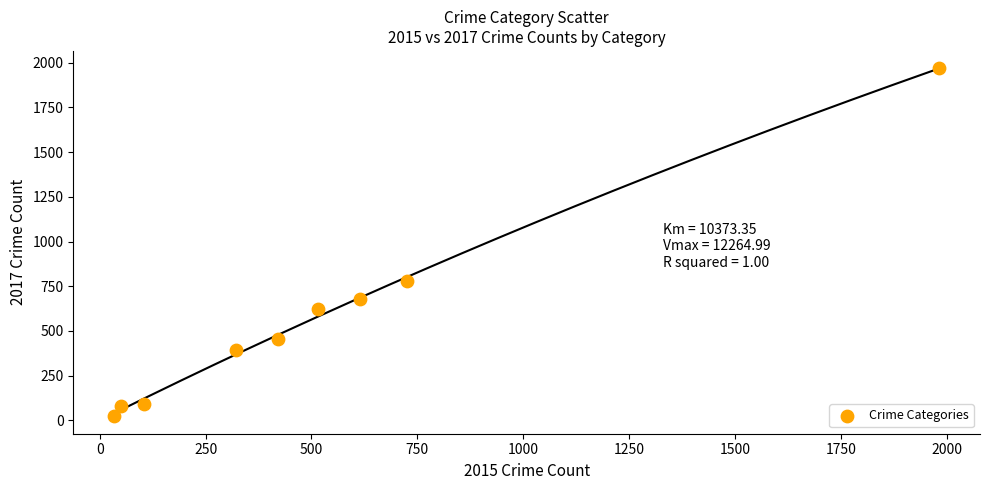

What Y value in the scatter plot is closest to 995?

780